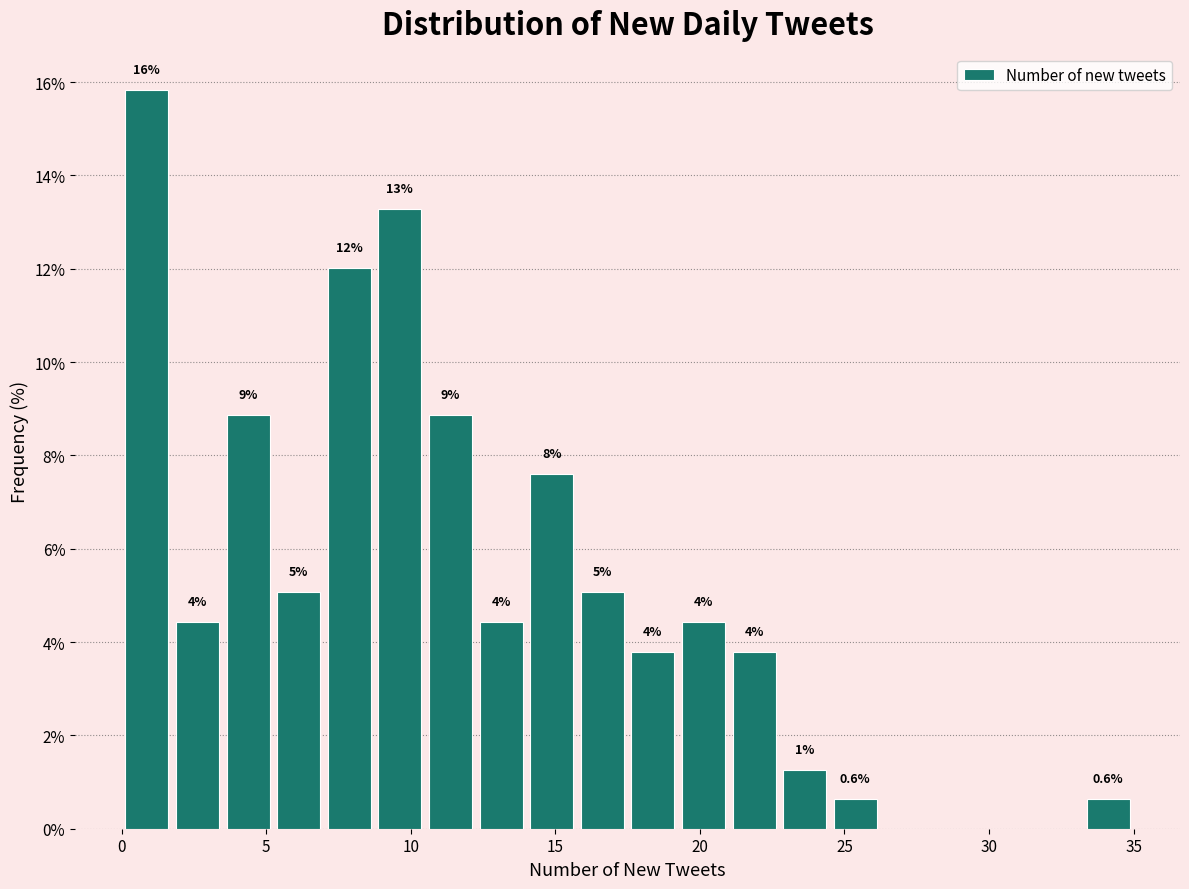

Around what value on the x-axis is the tallest bar? Give the approximate position of its centre, as read against the axis.

1.0